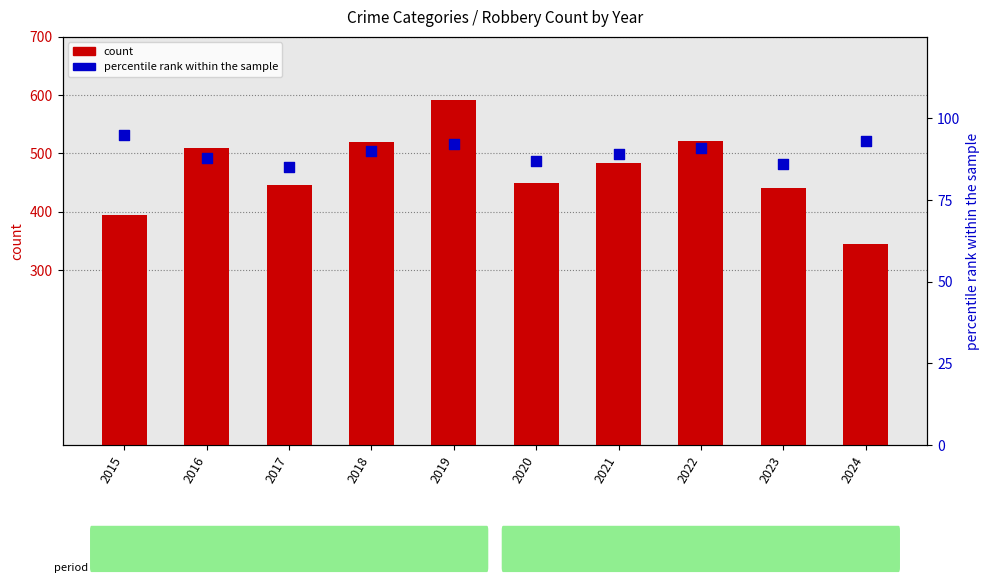

Which series reaches the minimum Y coordinate?

percentile rank within the sample